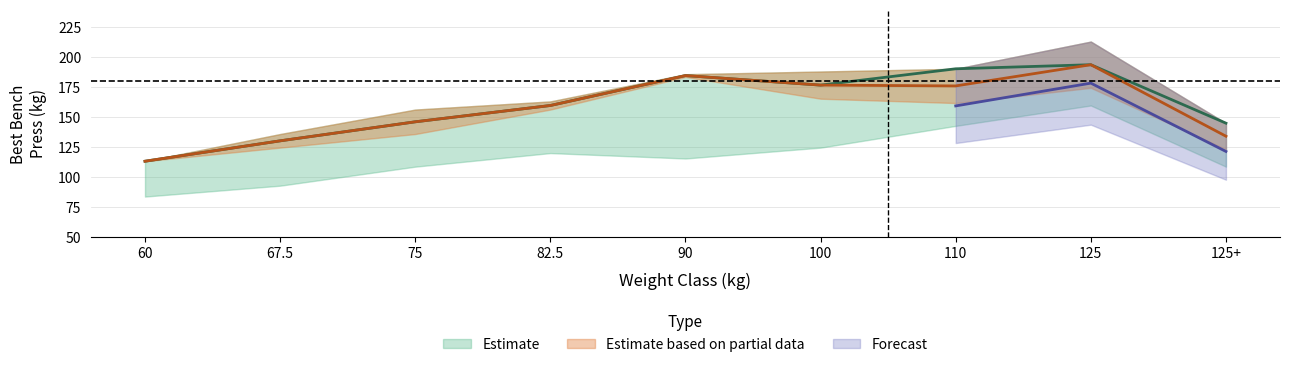

What is the label of the 3rd point from the right?

110